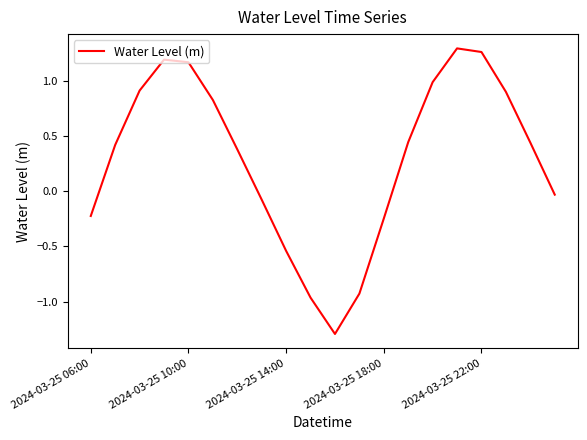

How many interior local valleys (lower than both neighbors) does the data have?

1